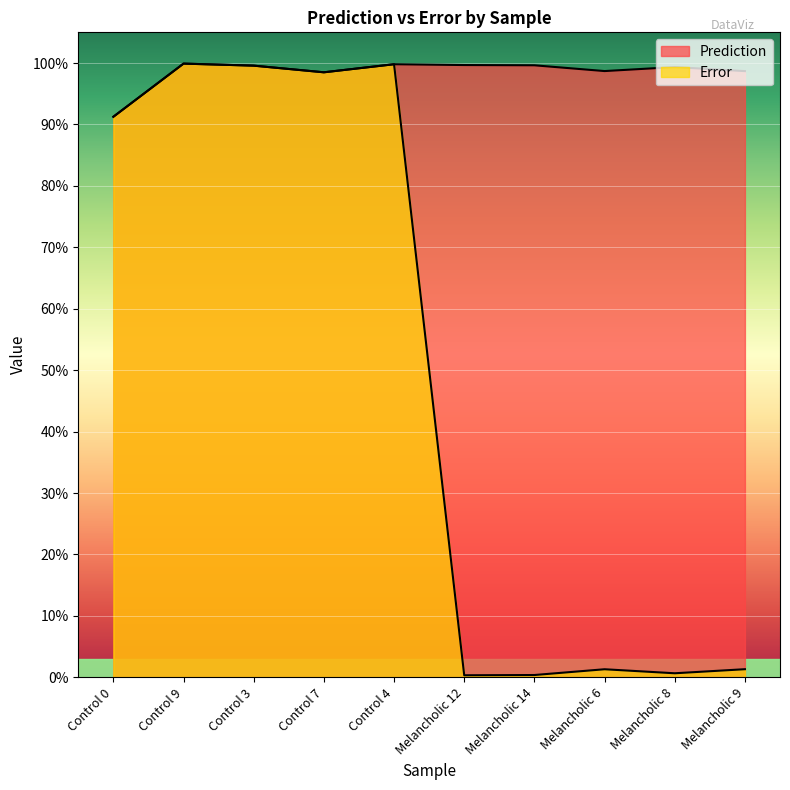

Does the chart display data point markers on the line(s)?

No